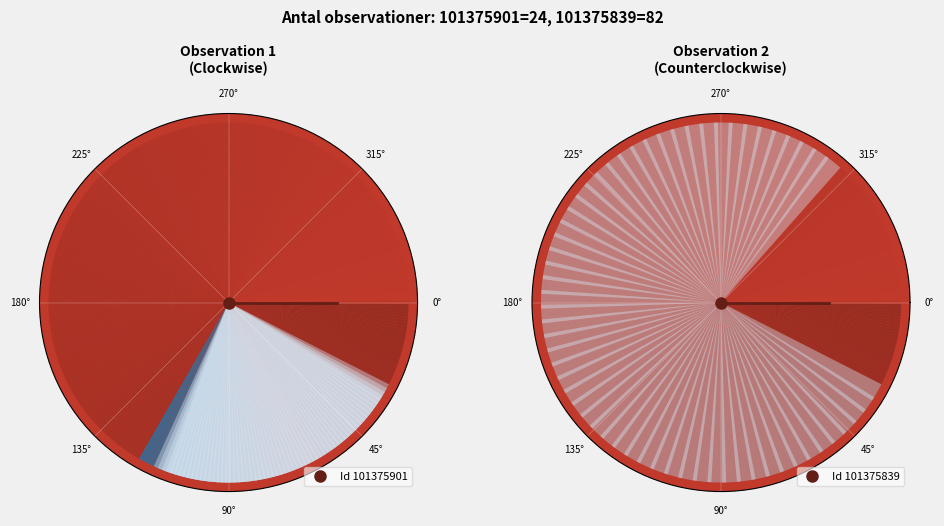

What is the total percentage of 101375839 and 101375901?

100.0%